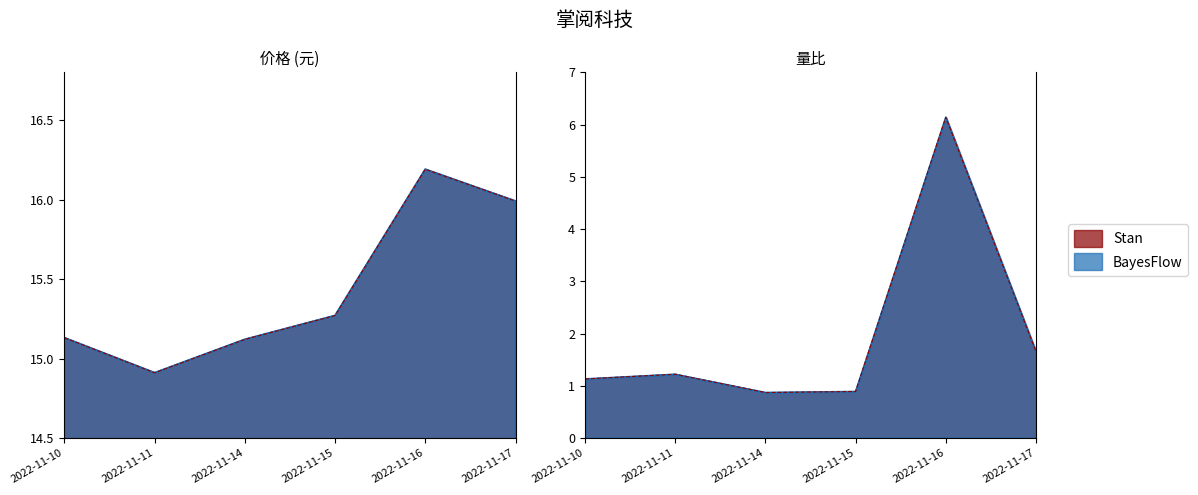

What is the difference between the second highest and minimum values in the 量比 series?

0.8